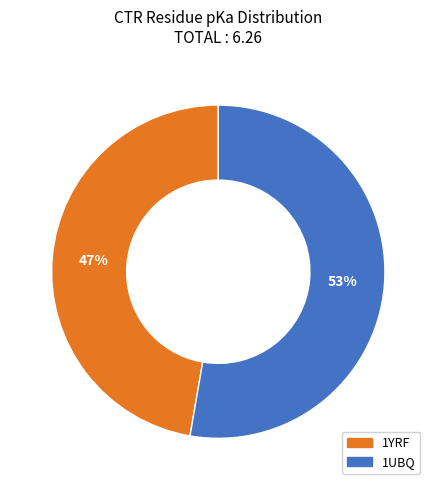

What is the smallest slice in the pie chart?

1YRF